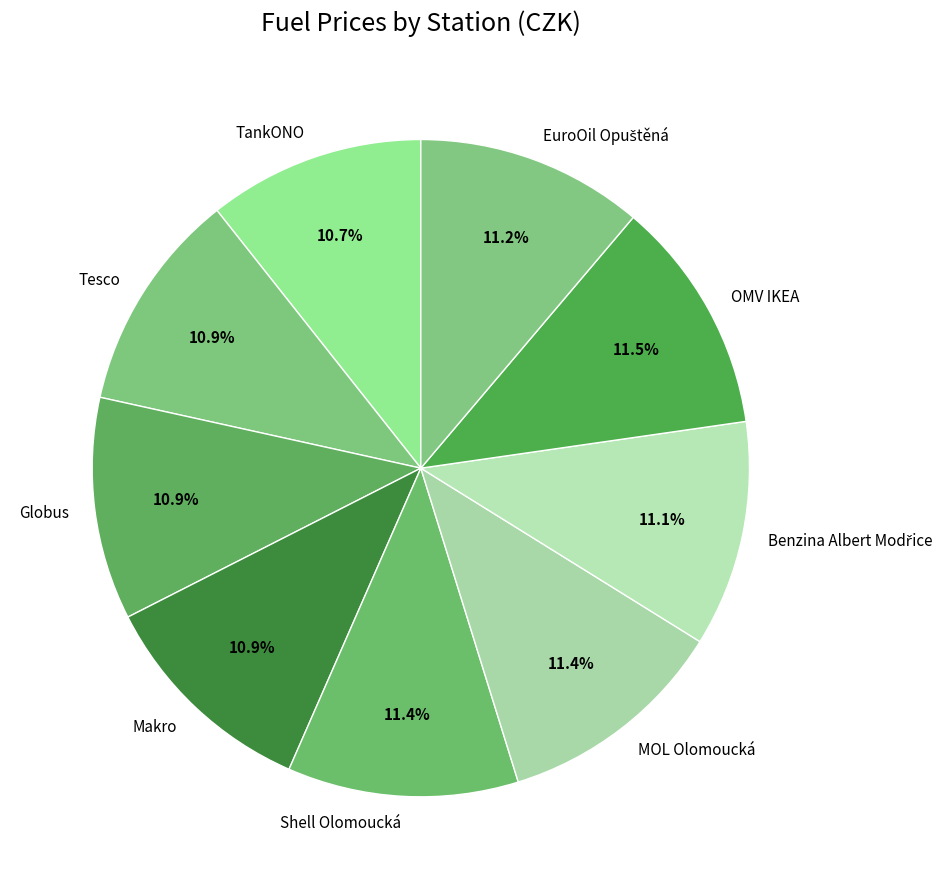

To the nearest percent, what is the difference between the largest and smallest slice percentages?

1%